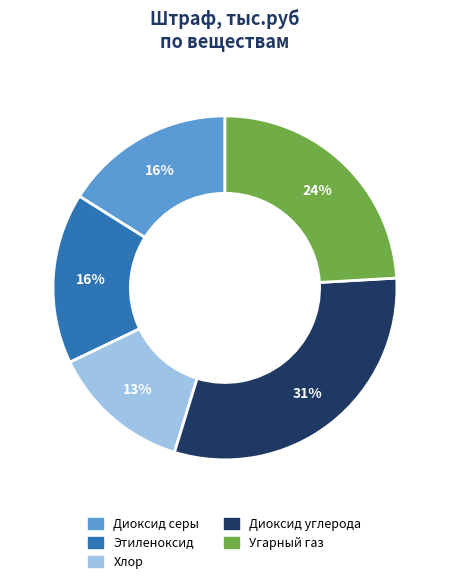

Does Диоксид серы represent more than half of the total?

No